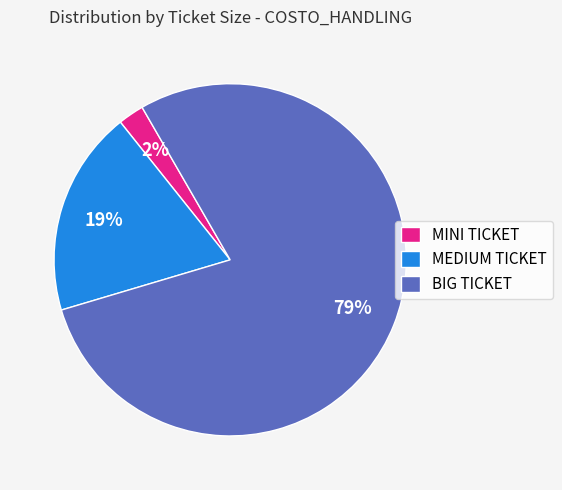

What percentage is the MEDIUM TICKET slice, to the nearest percent?

19%